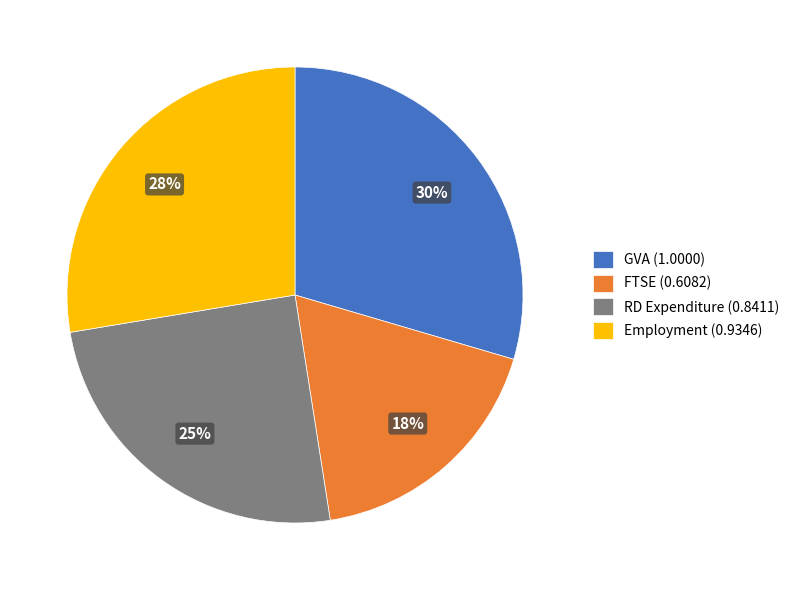

How many segments does this pie chart have?

4